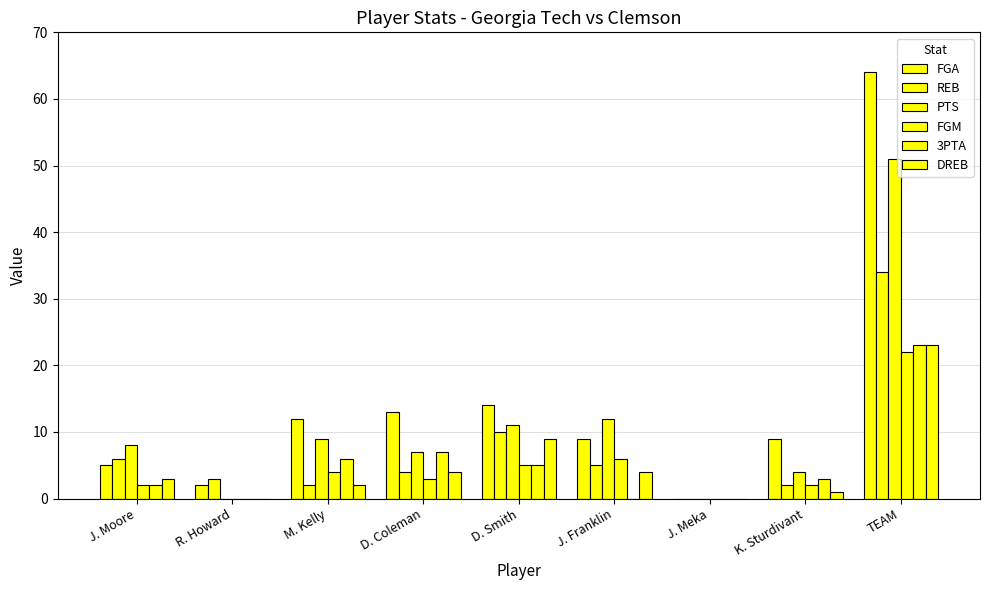

List the labels in order of DREB value, largest first.

TEAM, D. Smith, D. Coleman, J. Franklin, J. Moore, M. Kelly, K. Sturdivant, R. Howard, J. Meka